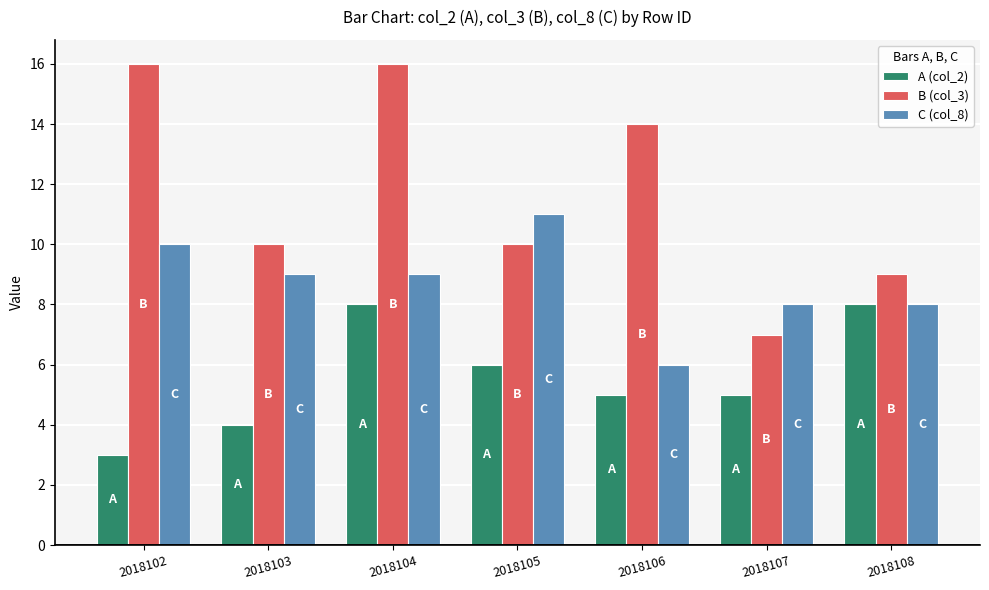

What is the difference between the maximum and second lowest values in the C (col_8) series?

3